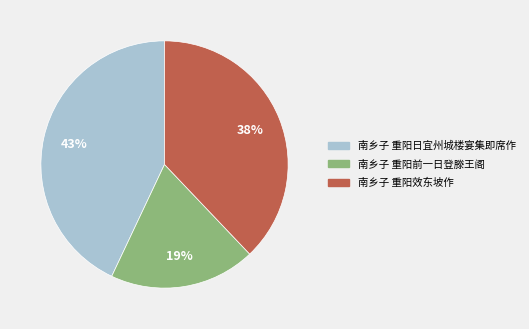

To the nearest percent, what is the combined percentage of 南乡子 重阳日宜州城楼宴集即席作 and 南乡子 重阳效东坡作?

81%